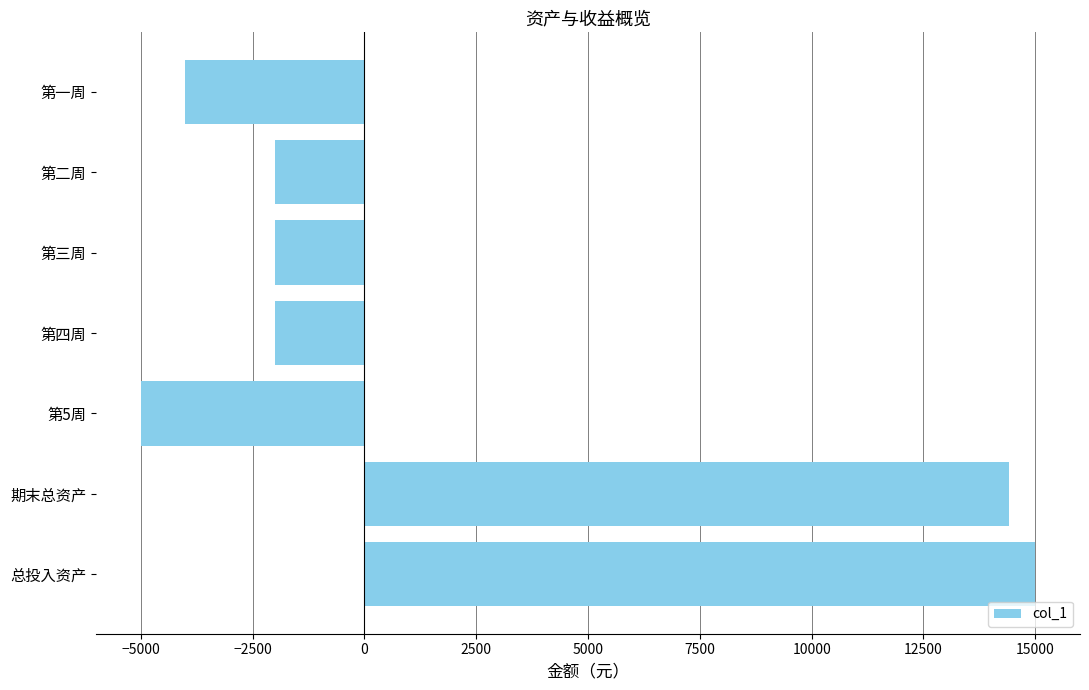

What is the approximate value at 总投入资产?

15000.0